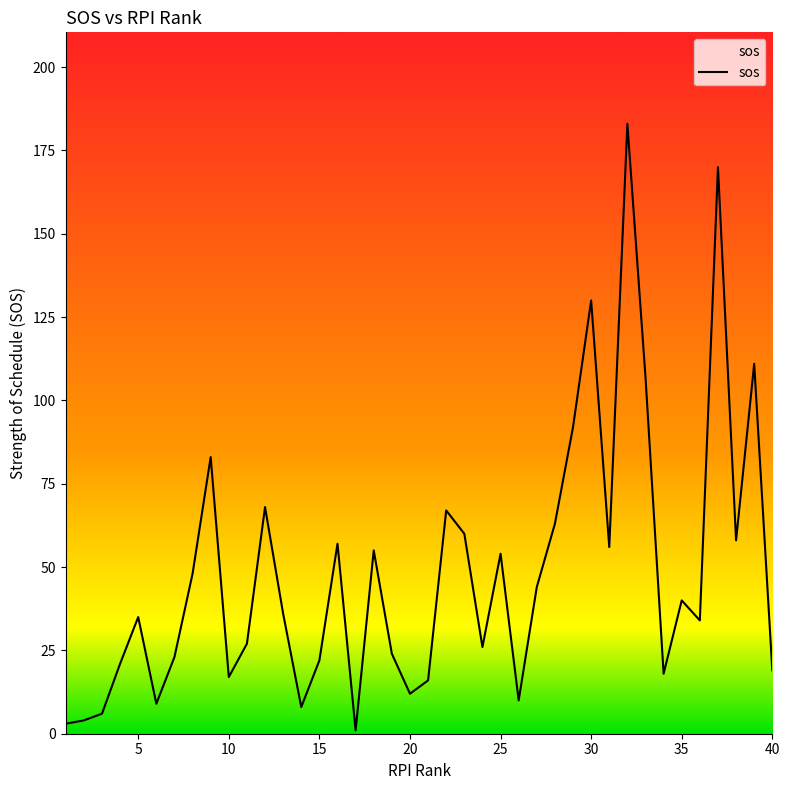

What is the difference between the maximum and second lowest values?

180